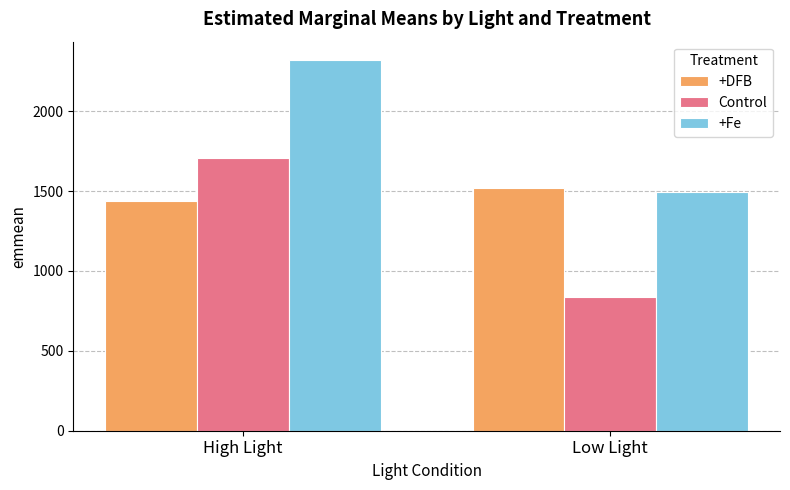

Which series has the widest spread of values?

Control